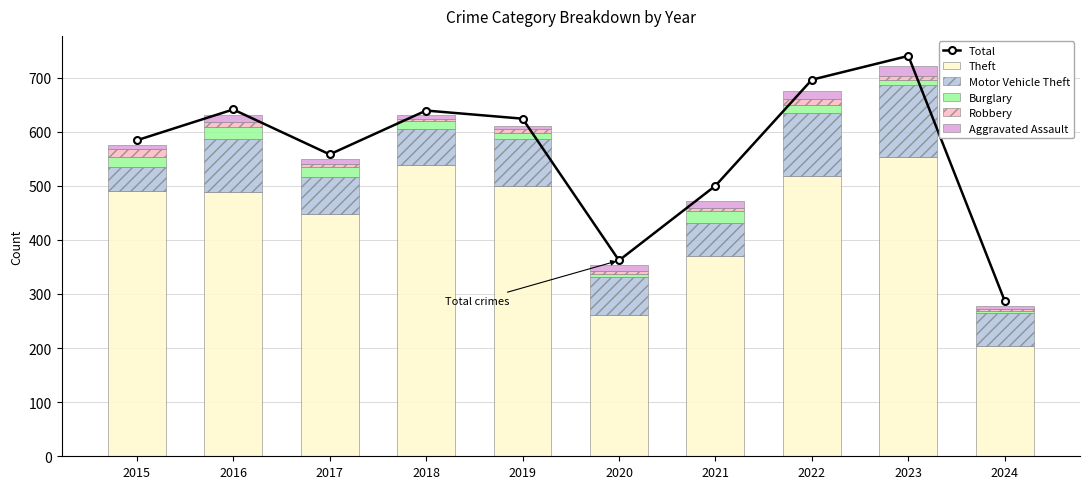

The value of Burglary at 2016 is 34. True or false?

False